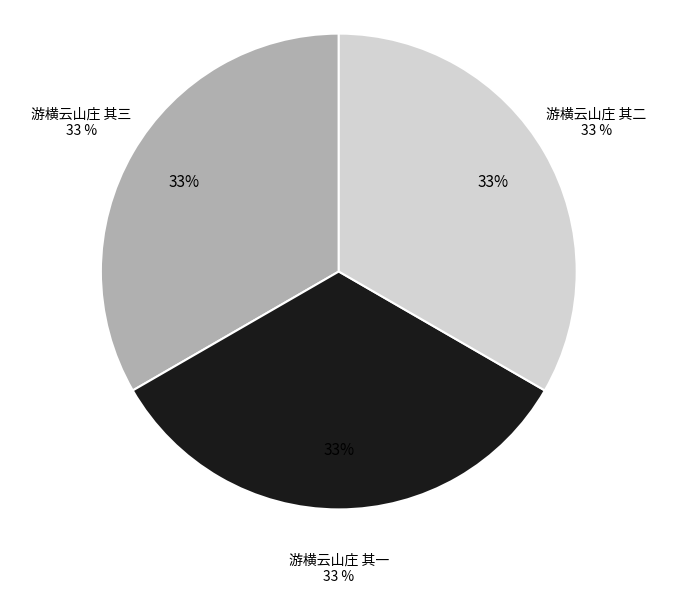

Which has a higher value, 游横云山庄 其三 or 游横云山庄 其一?

游横云山庄 其三